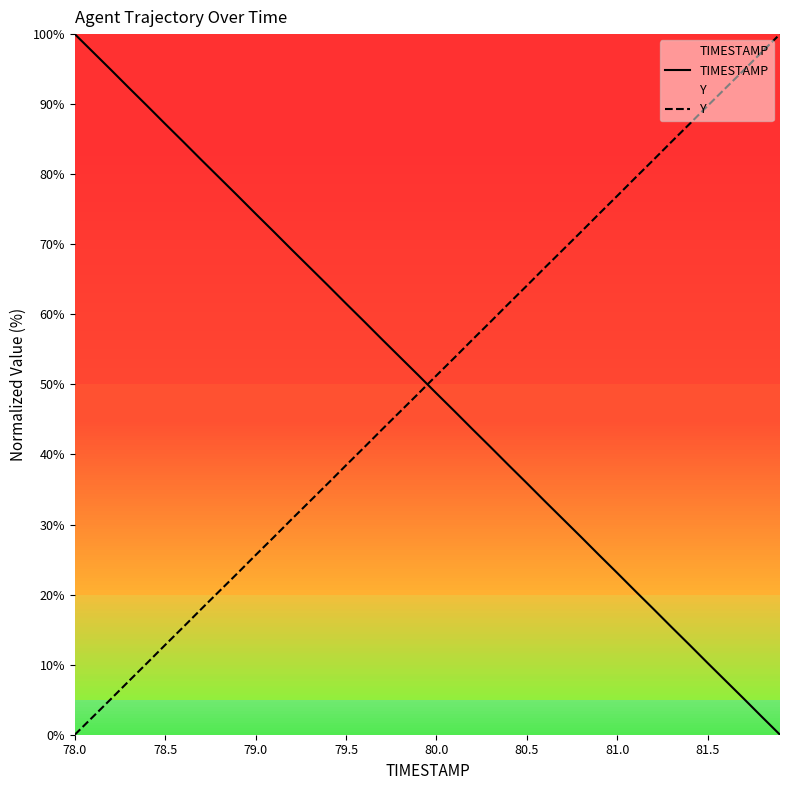

The Y series shows 12.8 at 78.5. True or false?

True